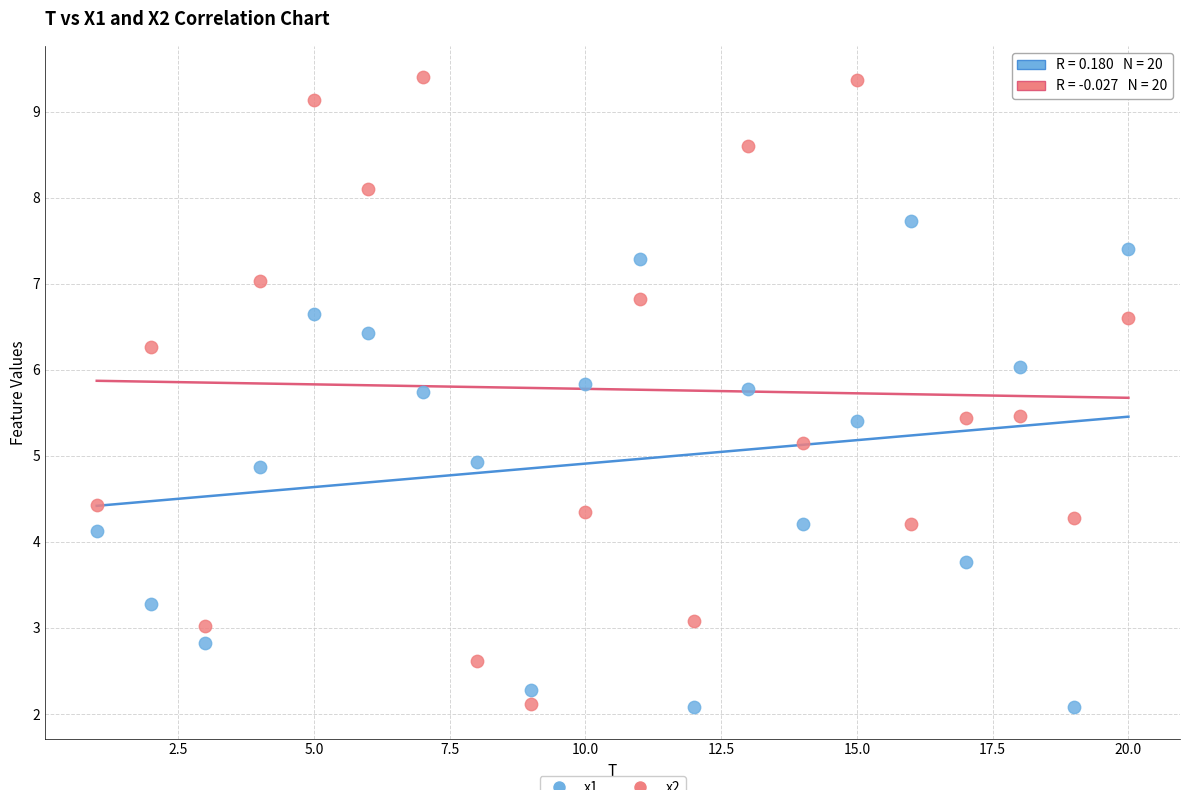

Across all data points, what is the range of X values (max minus min)?

19.0